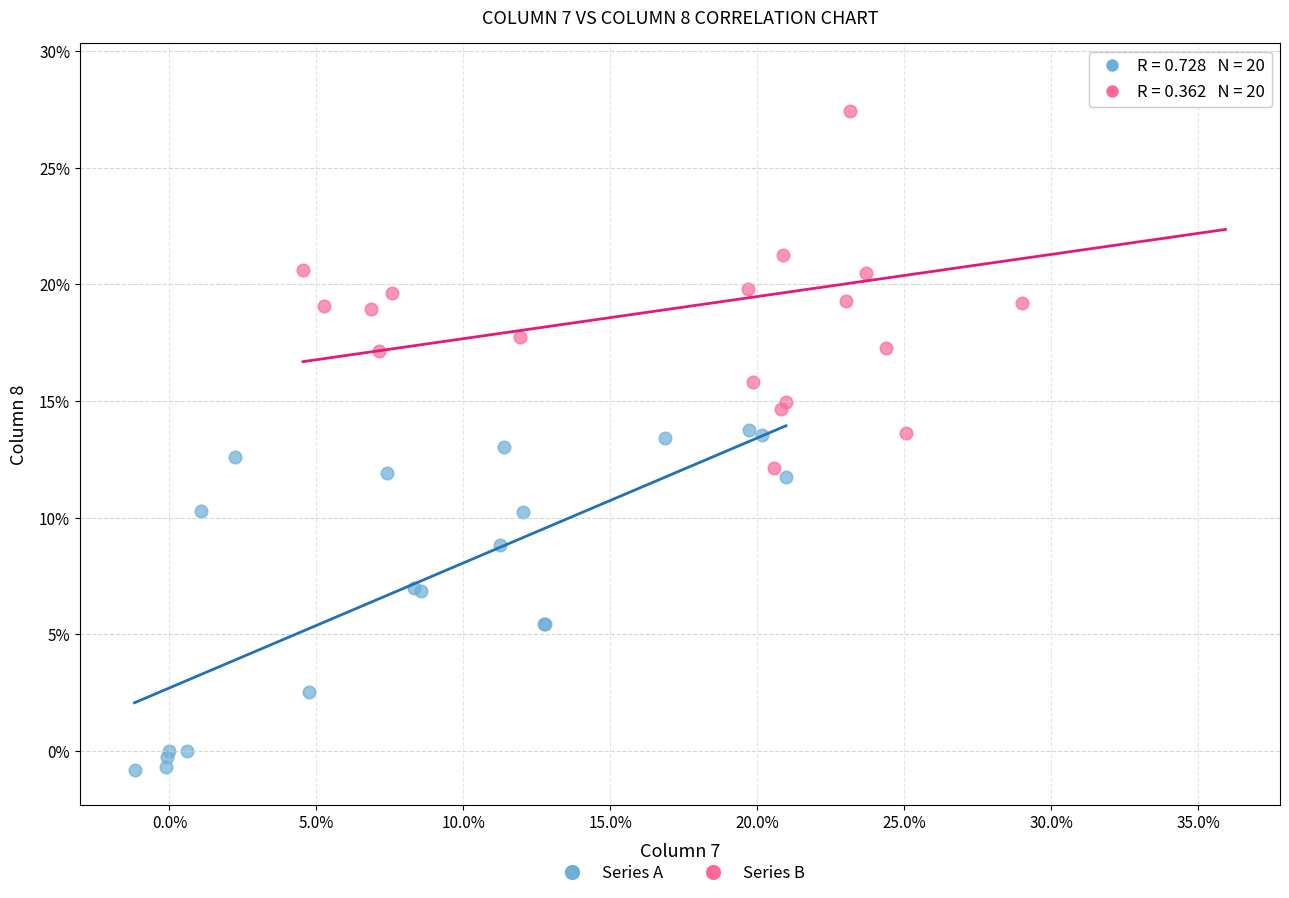

Which series reaches the maximum Y coordinate?

Series B